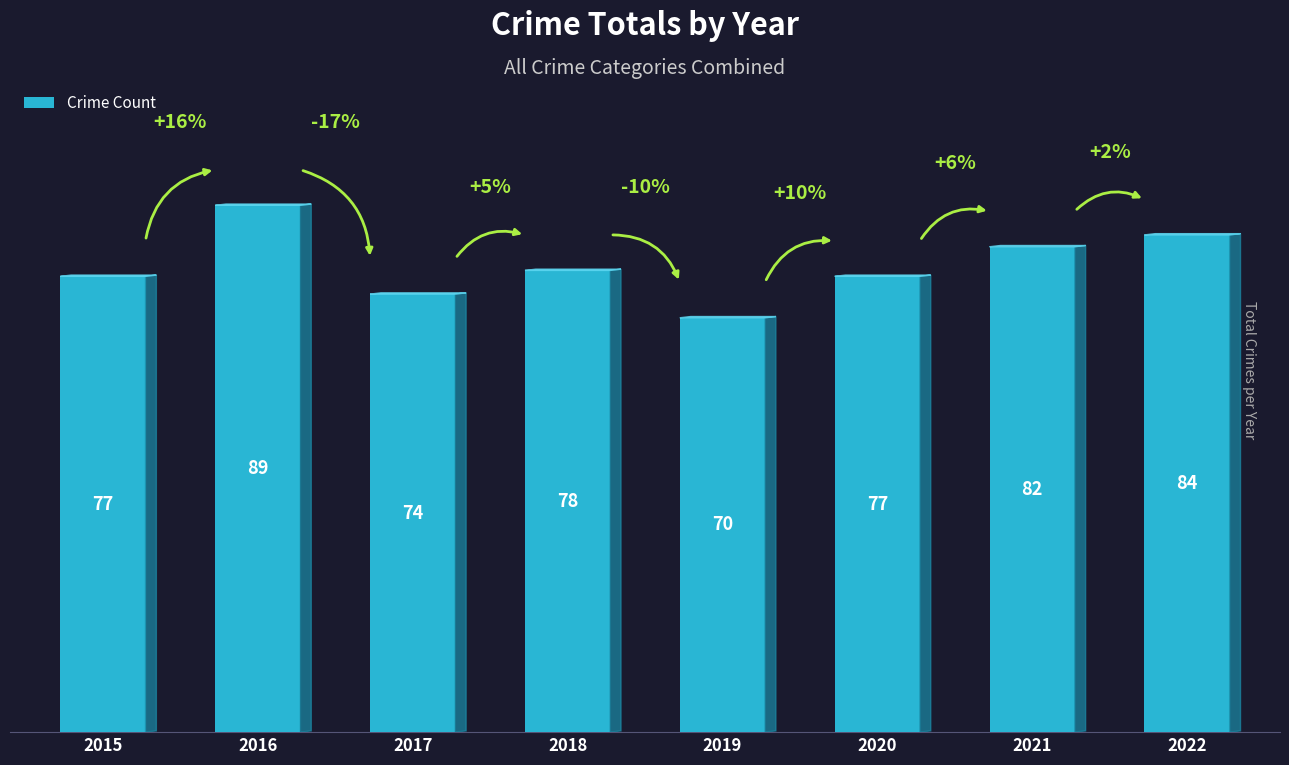

Which has a higher value, 2020 or 2021?

2021